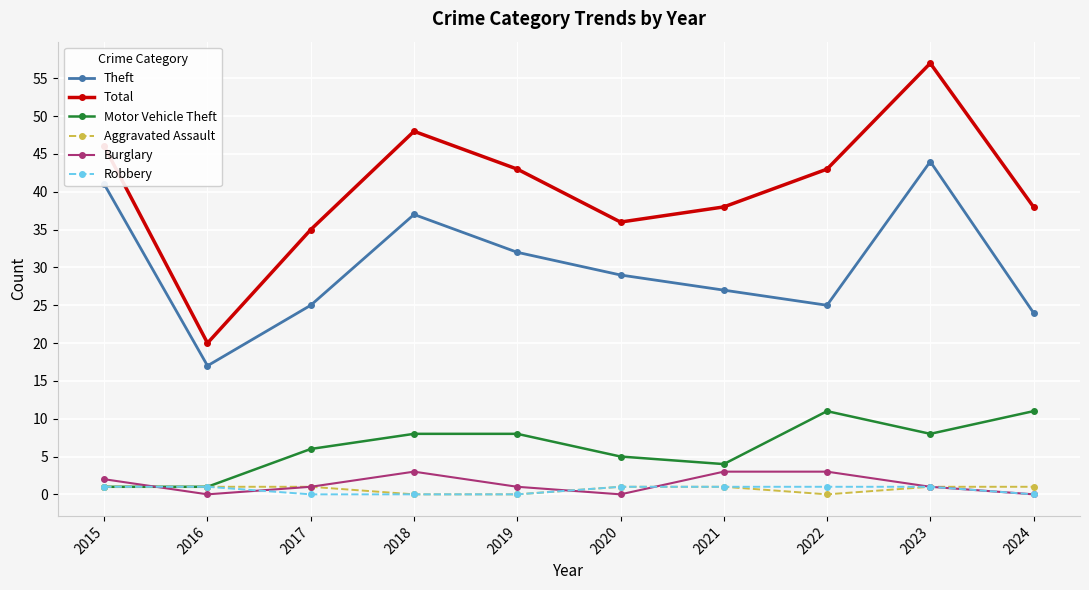

How many lines are shown in the chart?

6